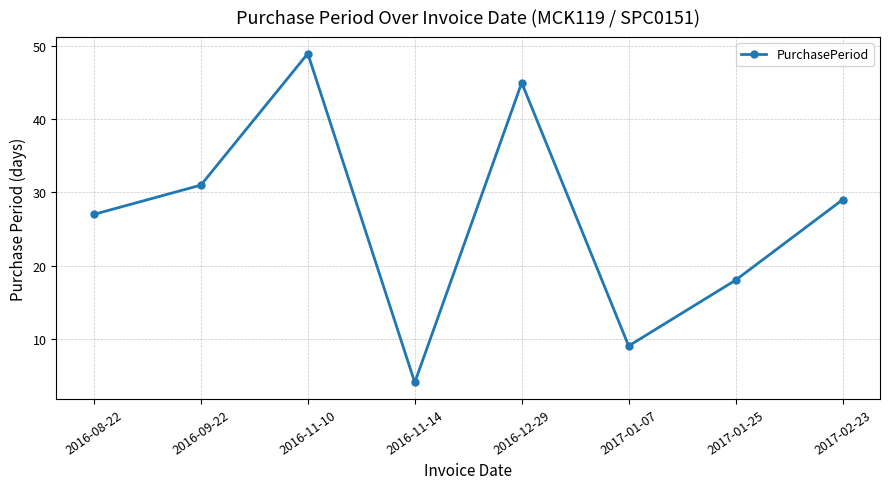

What is the label of the 1st point from the right?

2017-02-23